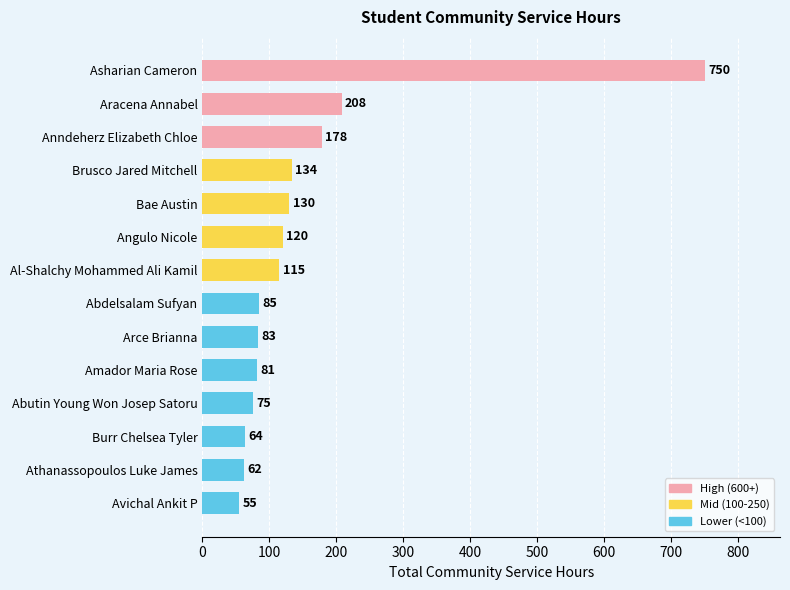

What is the minimum value shown in the chart?

55